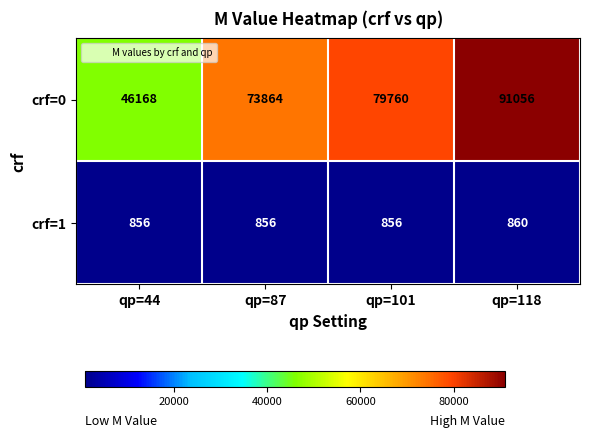

What is the minimum value for crf=0?

46168